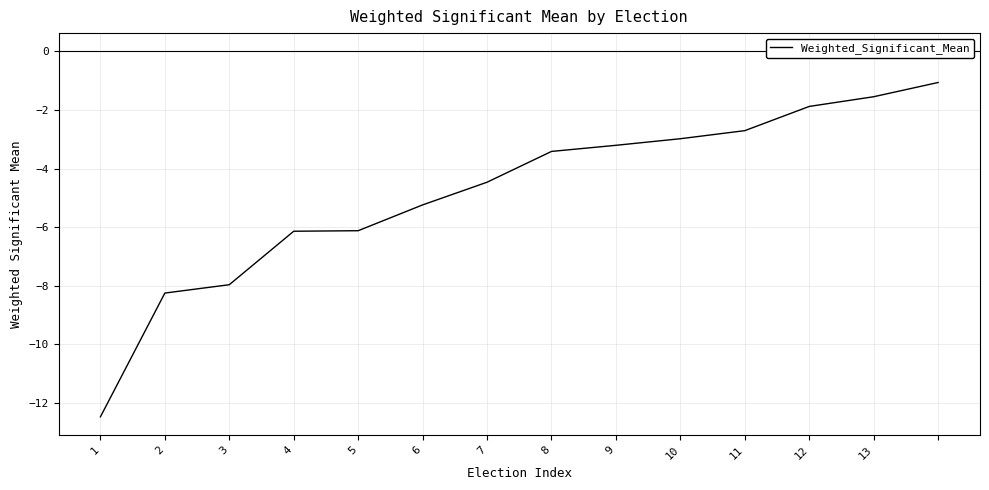

What is the greatest value displayed?

-1.1